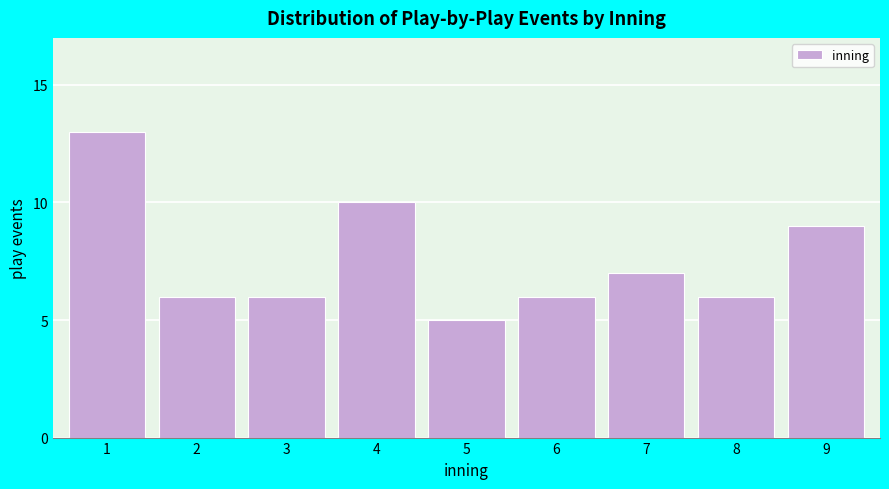

Reading left to right, list all the values displayed in this chart.

1=13	2=6	3=6	4=10	5=5	6=6	7=7	8=6	9=9